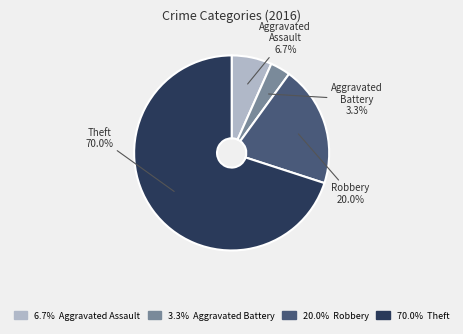

To the nearest percent, what is the average slice percentage?

25%